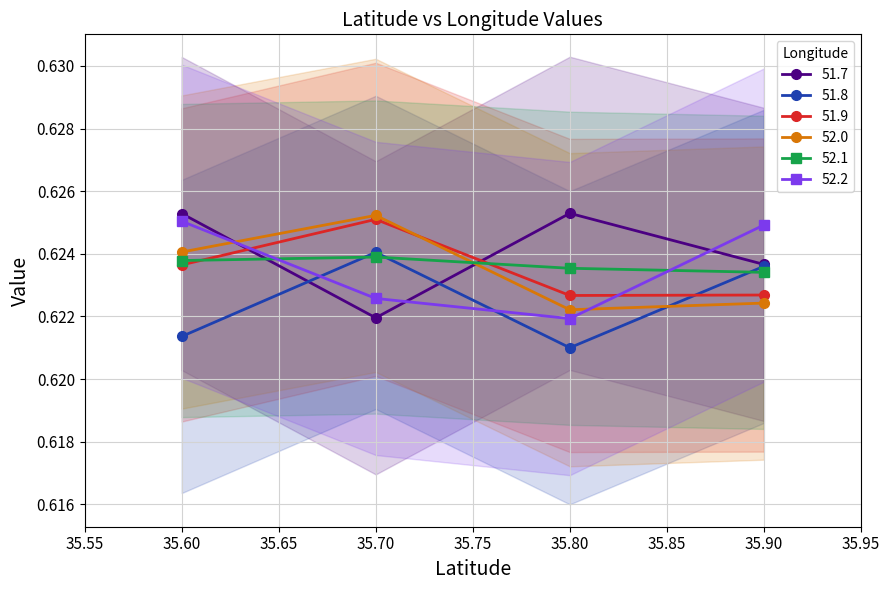

How many interior local valleys does the 51.8 series have?

1